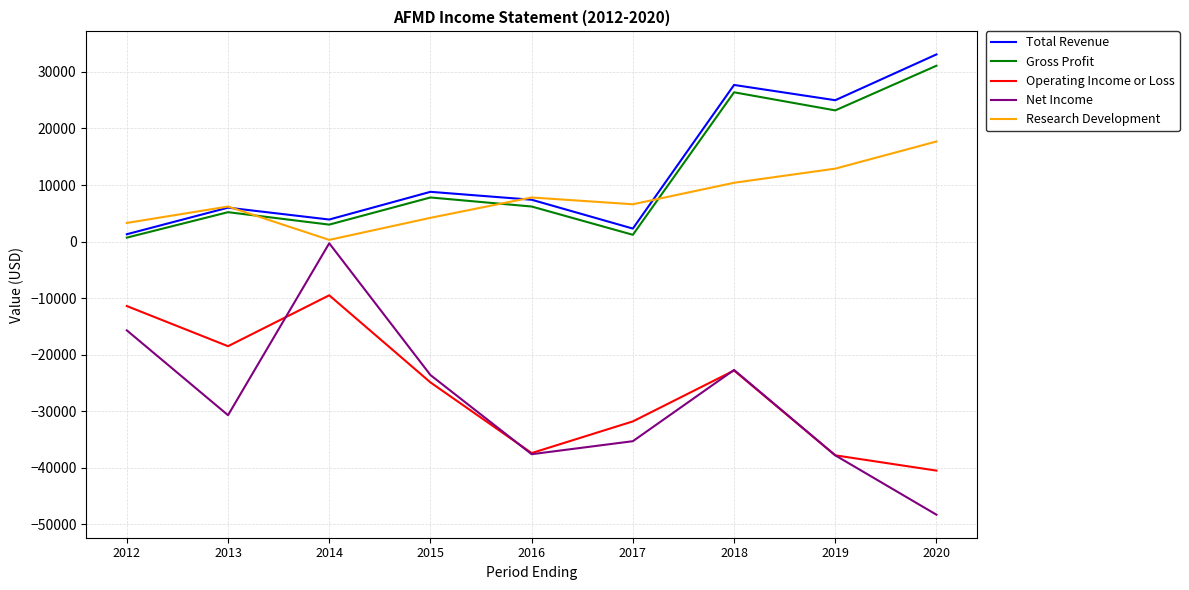

Which series changed the most between 2017 and 2020?

Total Revenue